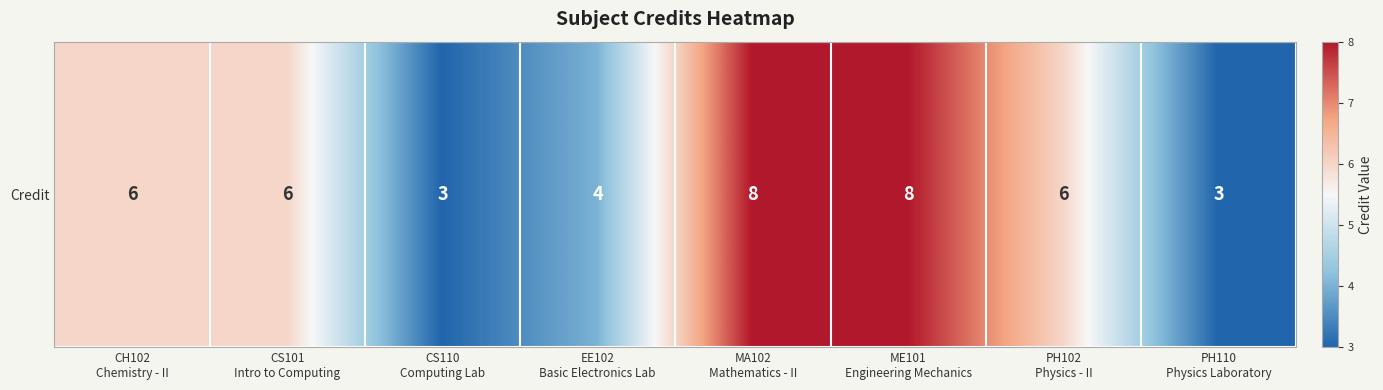

What is the maximum value shown in the chart?

8